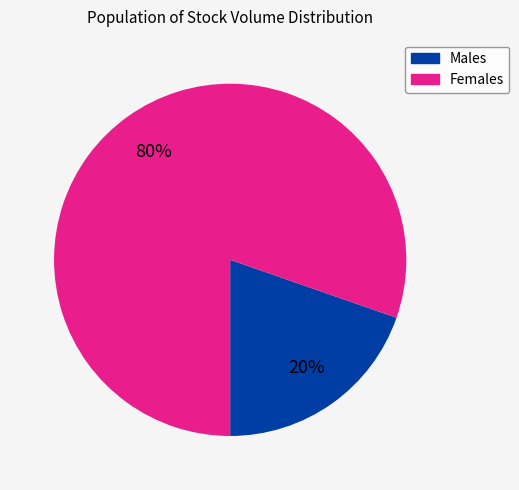

Is there a majority slice in this chart?

Yes